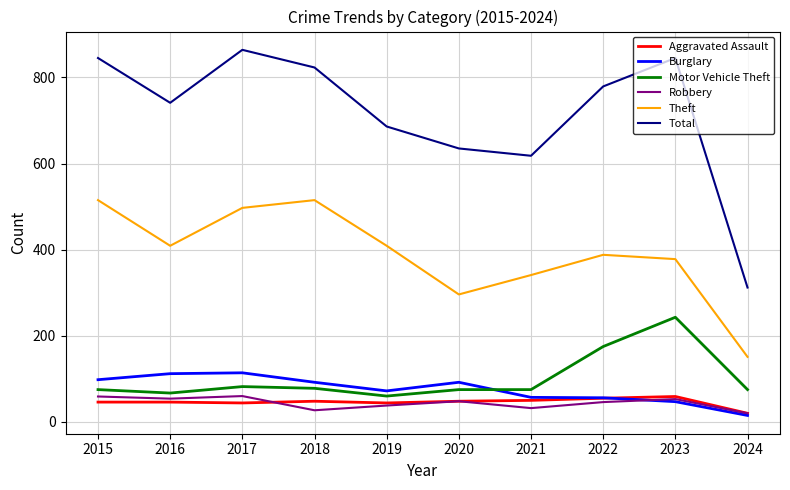

The value of Theft at 2021 is 341. True or false?

True